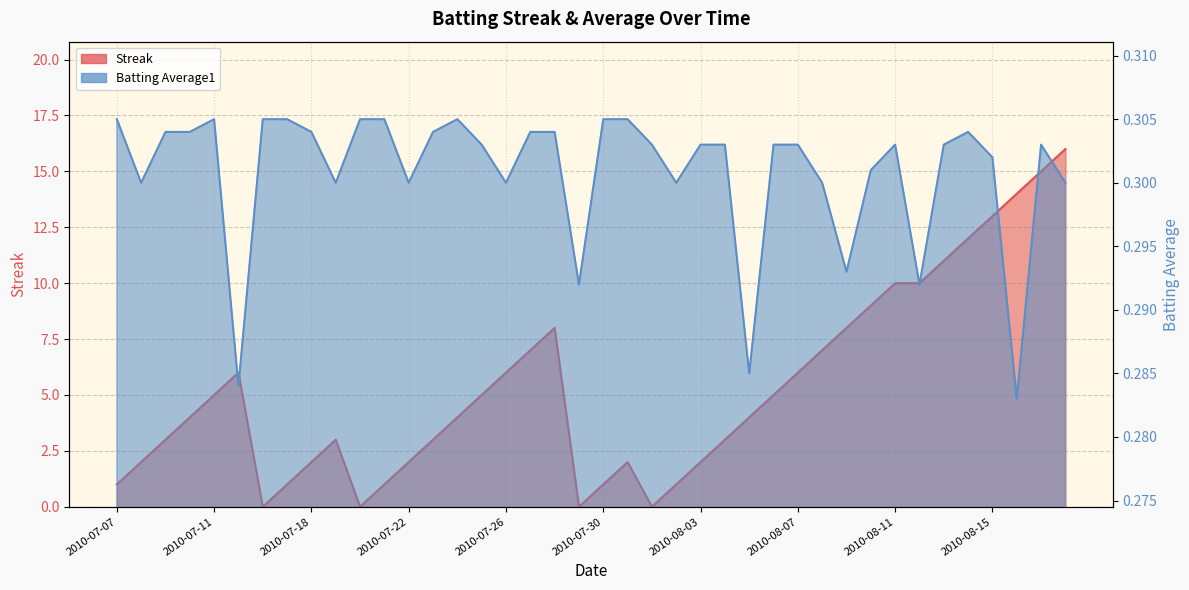

Count the number of data series in this chart.

2